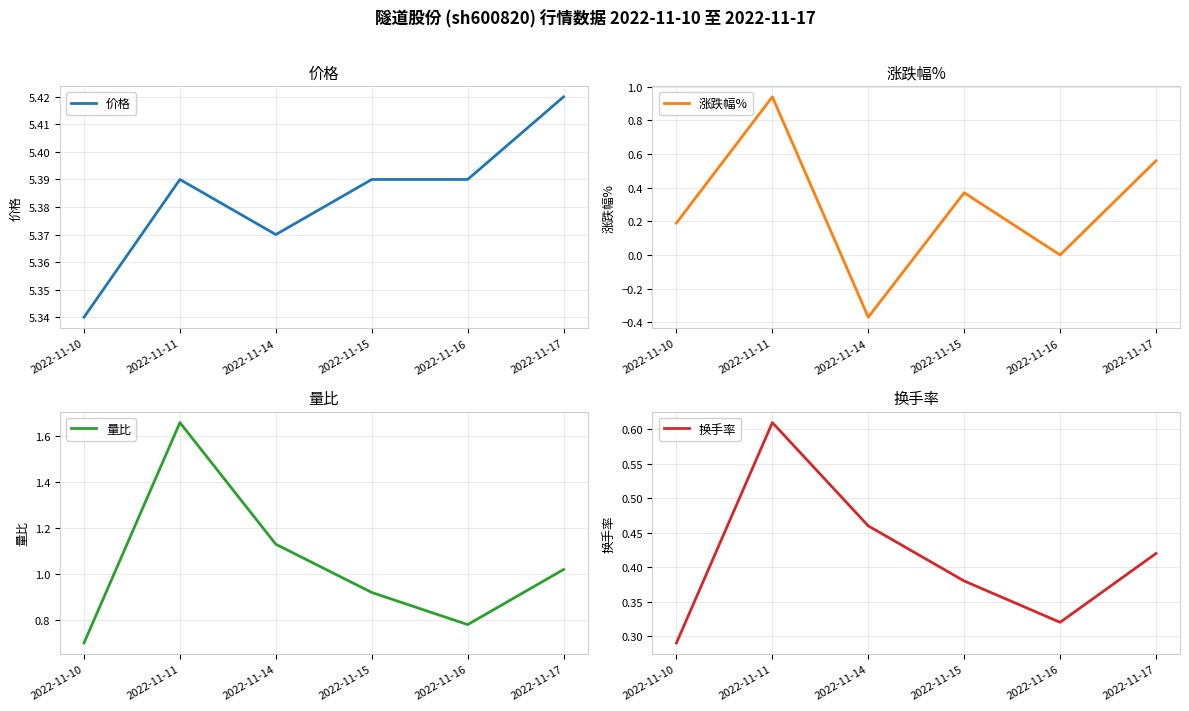

At which category is the sum across all series the highest?

2022-11-11